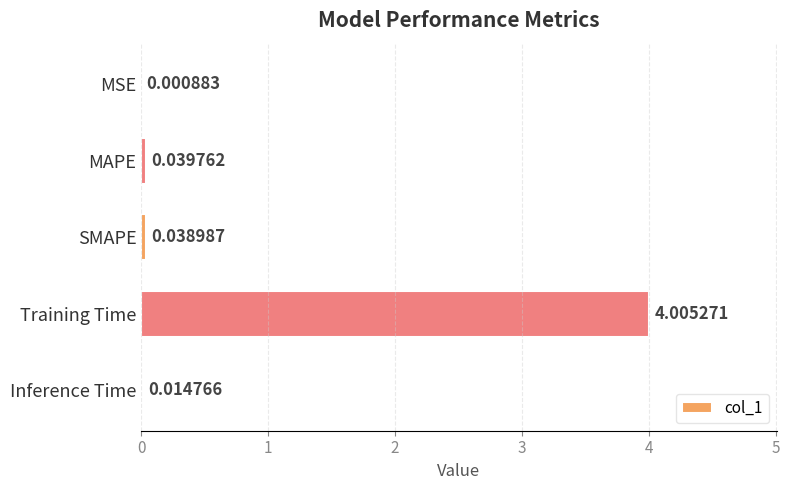

What is the change in value from SMAPE to Training Time?

+4.0